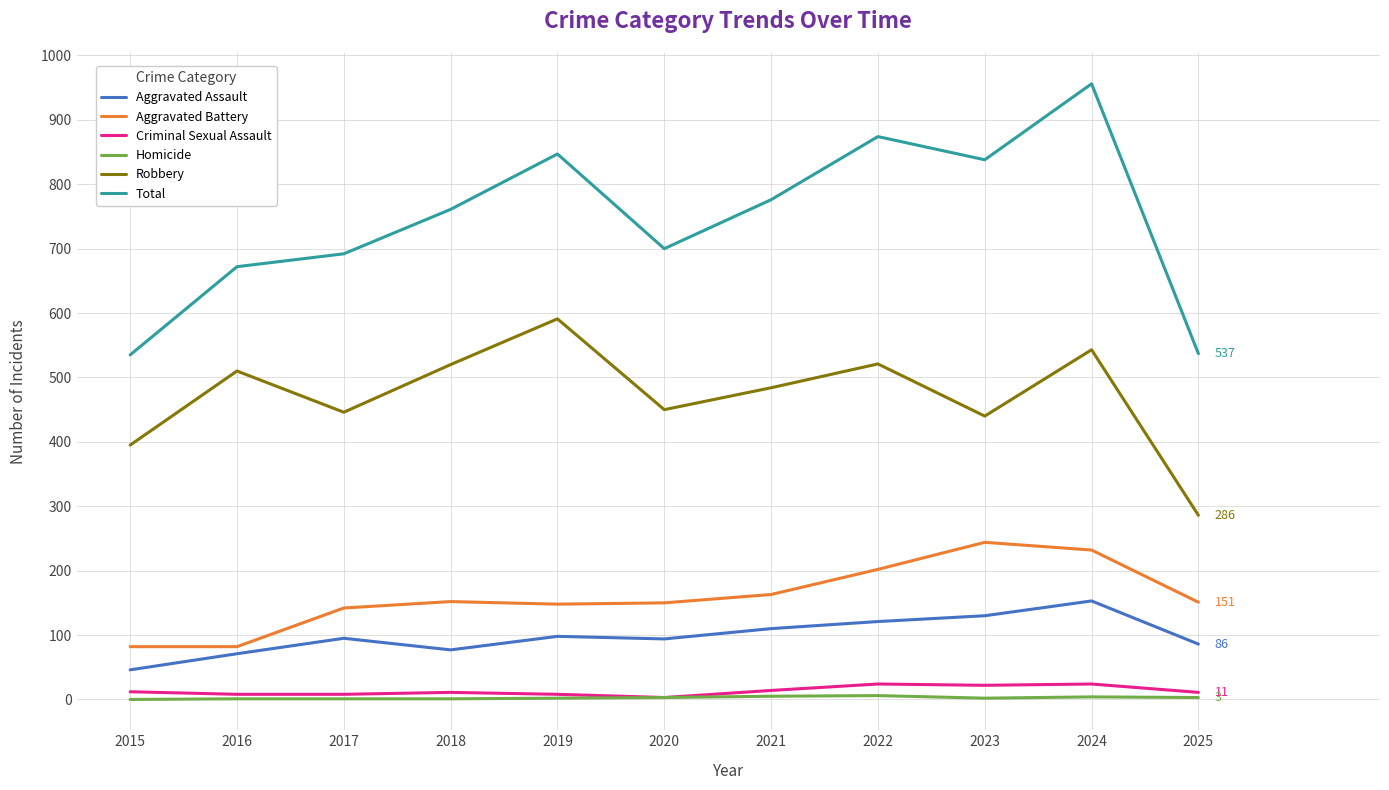

What is the sum of all Total values?

8188